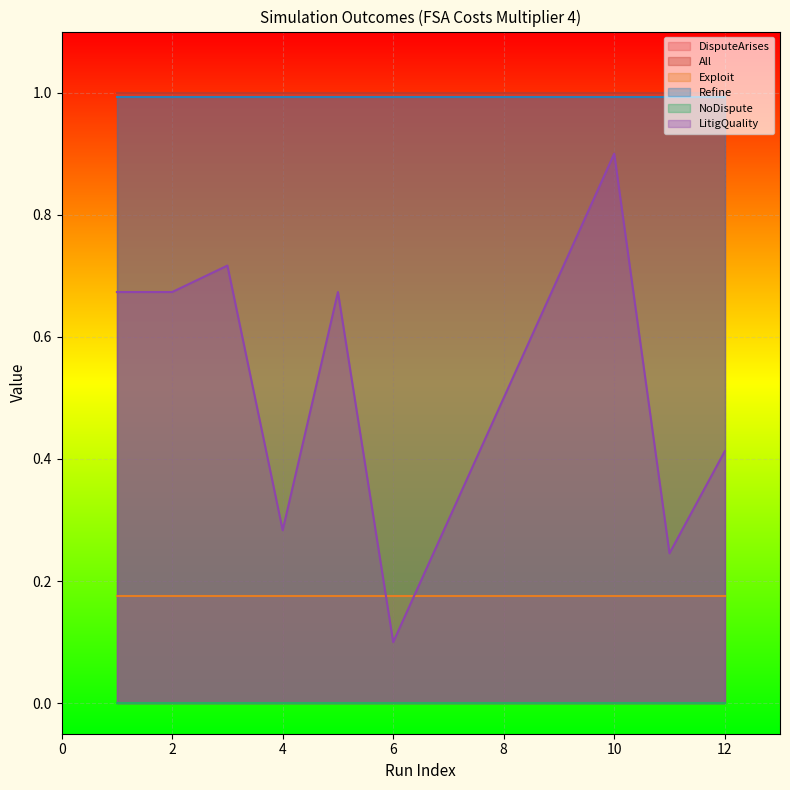

After their last crossing, which series has the higher values: LitigQuality or Exploit?

LitigQuality